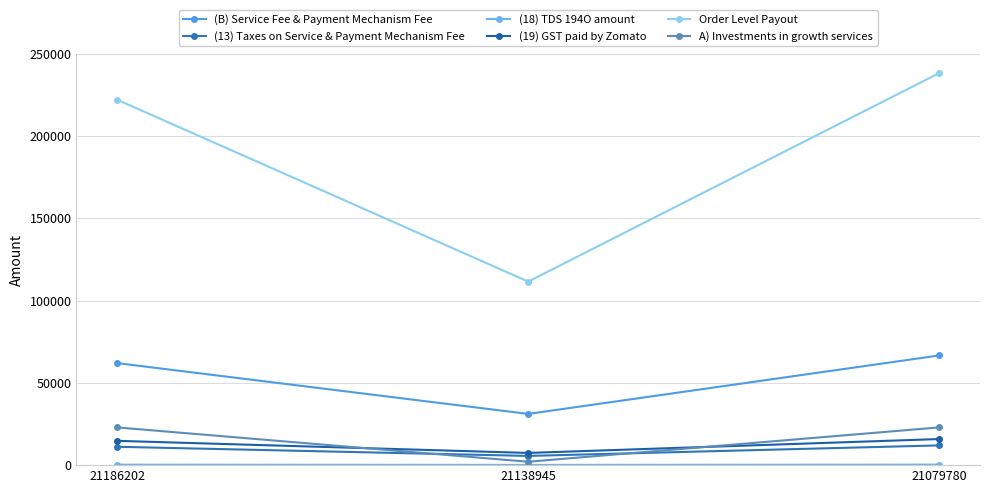

What is the maximum value for (B) Service Fee & Payment Mechanism Fee?

66640.5